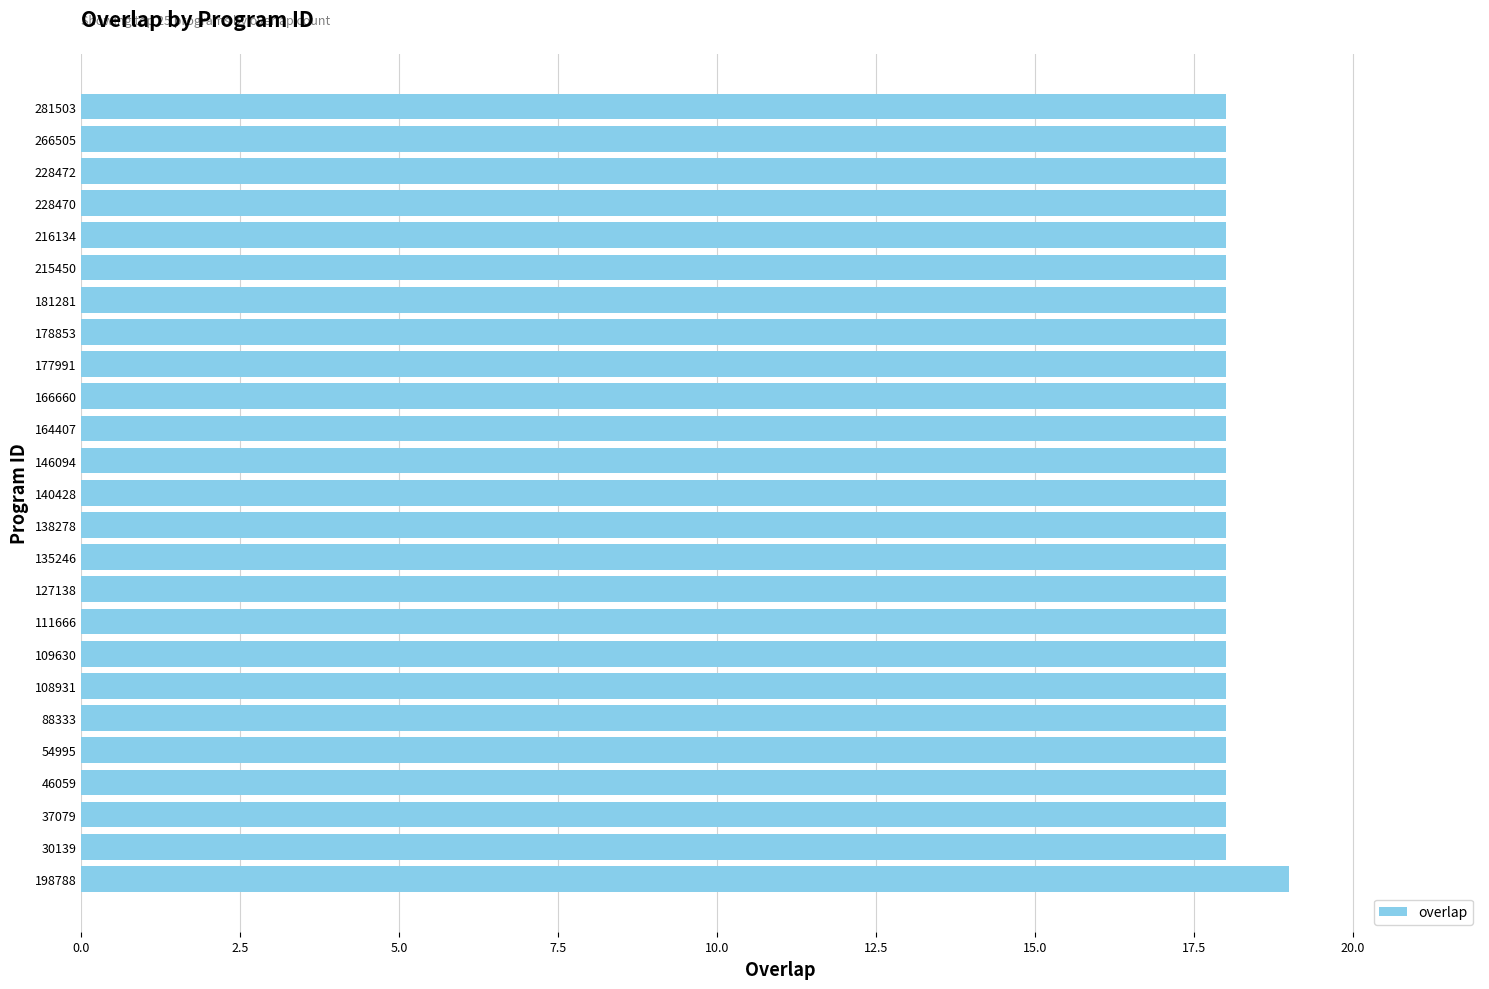

What is the sum of all values?

451